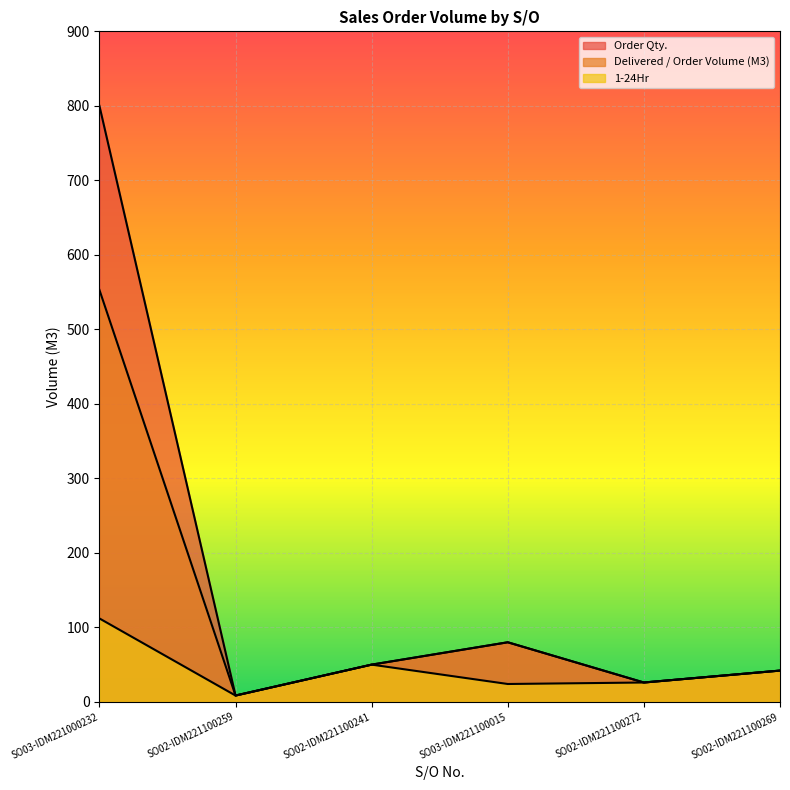

Read the Order Qty. value at SO03-IDM221100015.

80.0